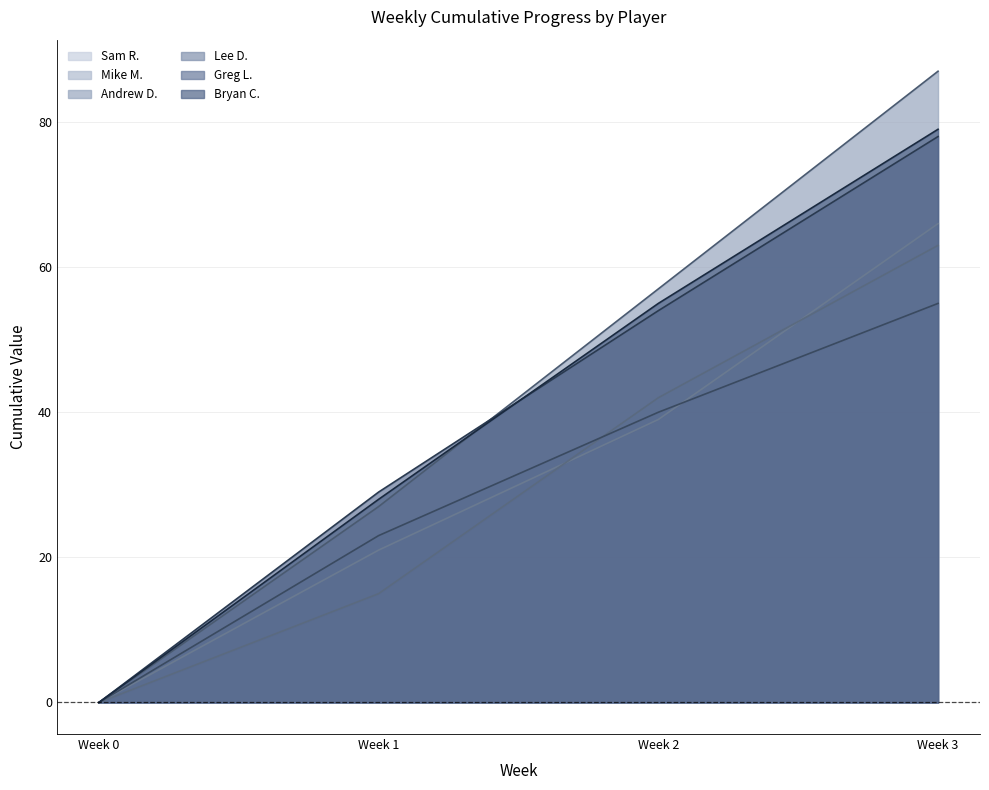

How many categories are shown in the chart?

4